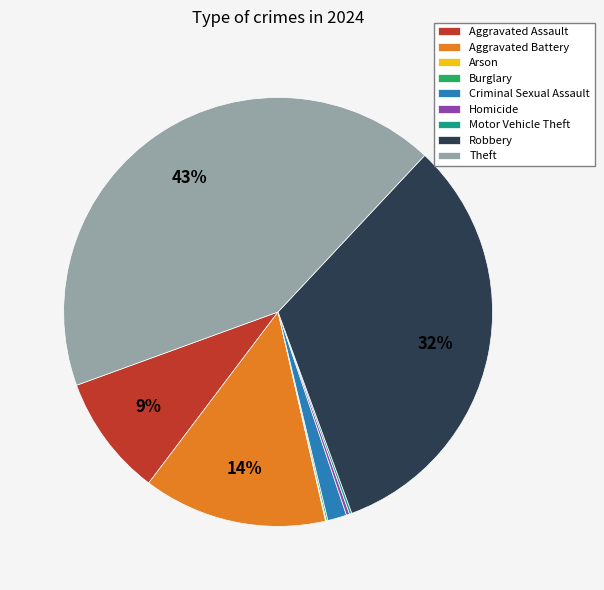

Do Robbery and Criminal Sexual Assault together represent more than half of the pie?

No